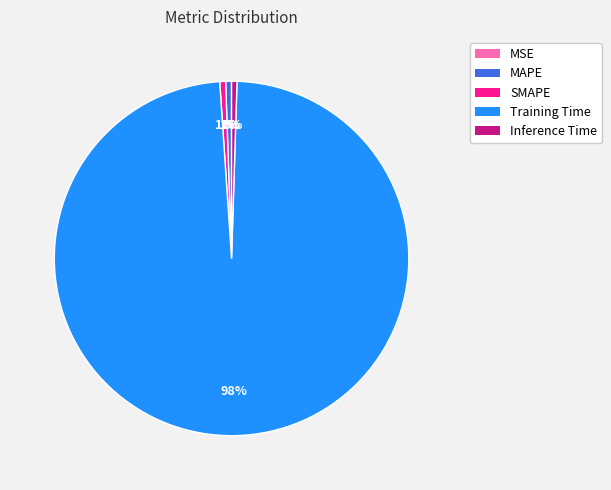

To the nearest percent, what is the difference between the largest and smallest slice percentages?

98%